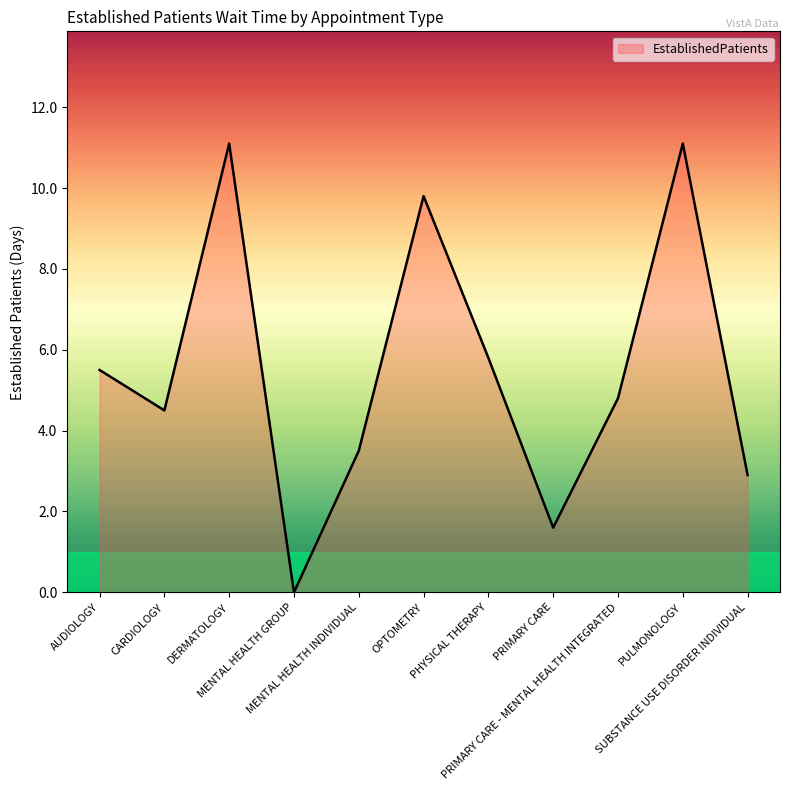

How many interior local peaks (higher than both neighbors) does the data have?

3